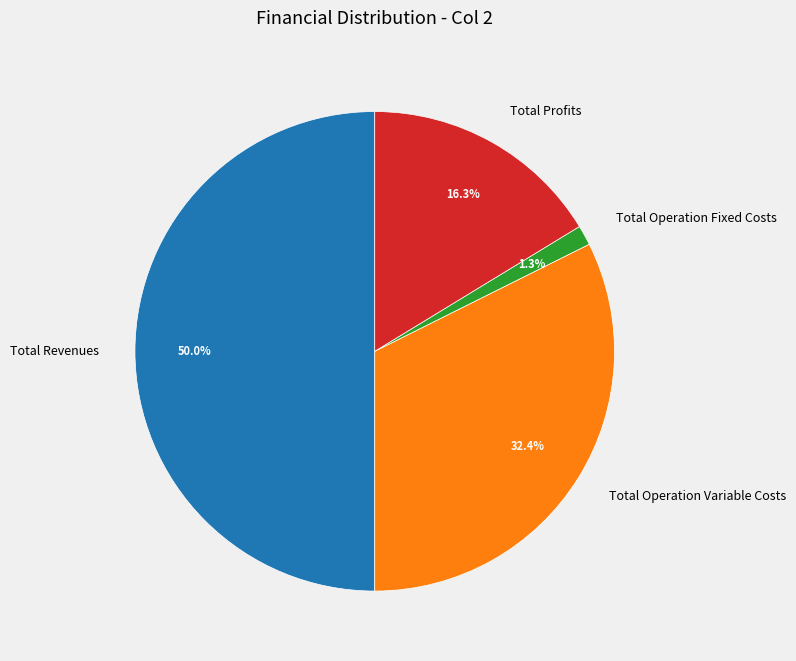

To the nearest percent, what is the difference between the largest and smallest slice percentages?

49%